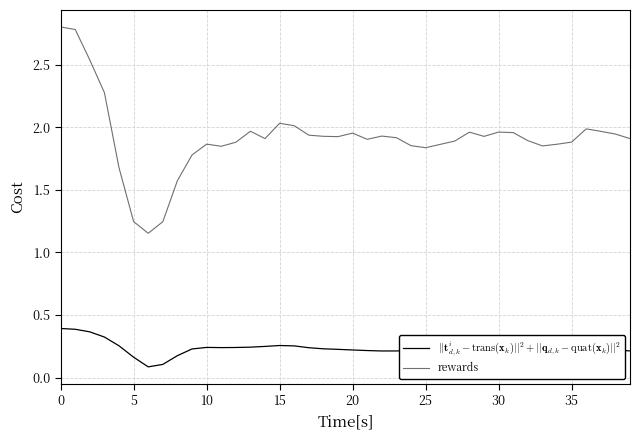

How many distinct data groups are displayed?

2